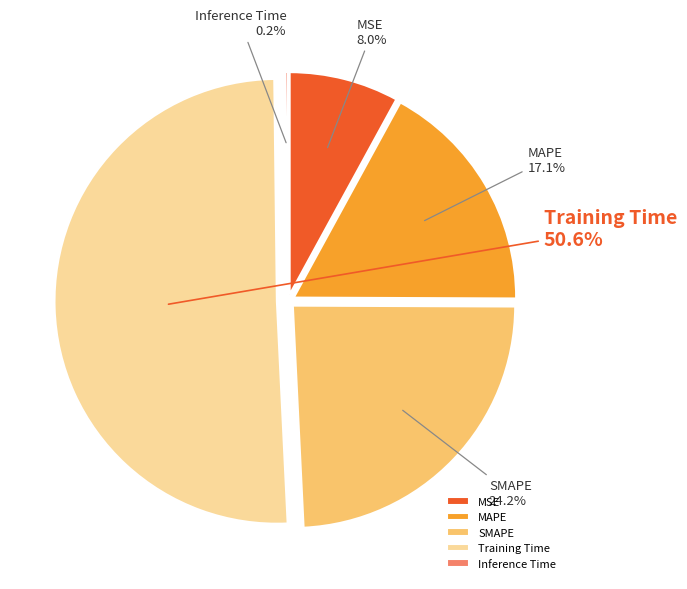

To the nearest percent, what is the difference between the SMAPE and Training Time slice percentages?

26%